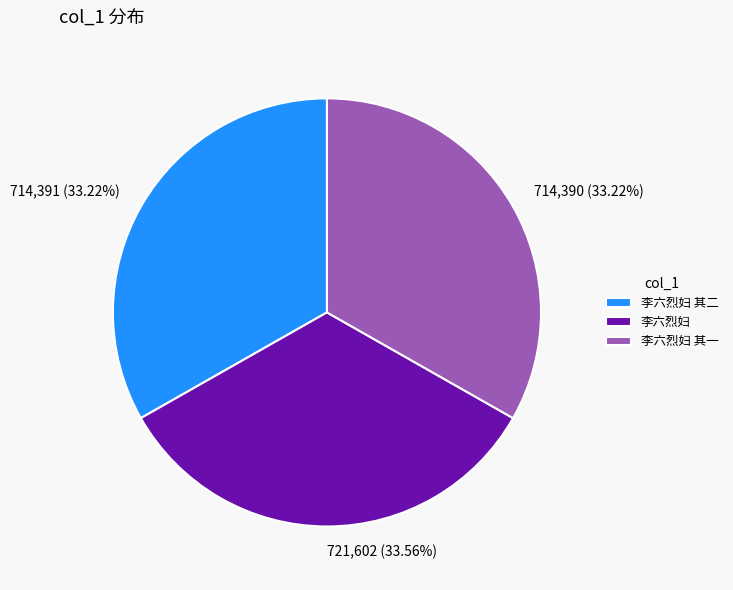

Is there any slice that represents more than half of the pie?

No